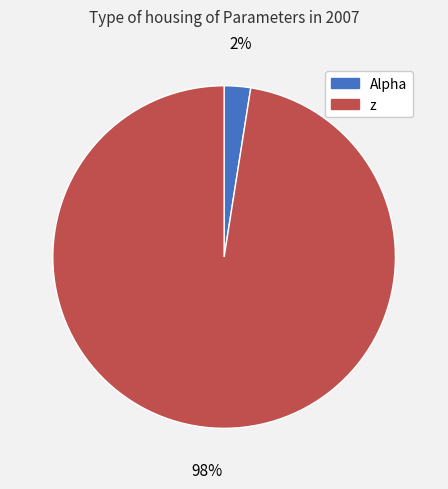

To the nearest percent, what is the combined percentage of Alpha and z?

100%